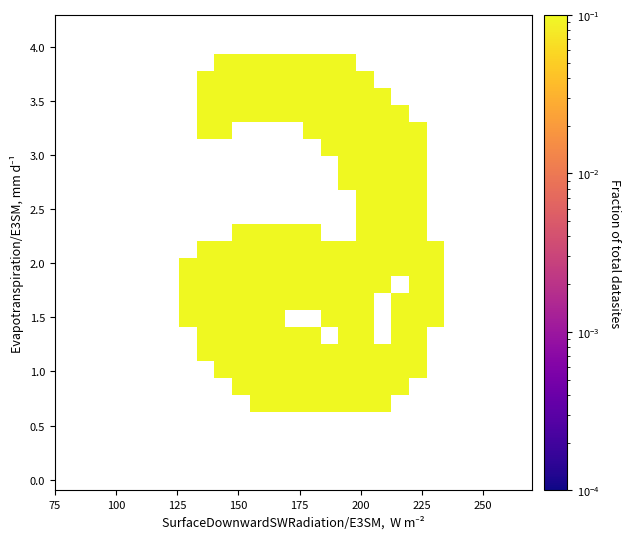

Count the number of data series in this chart.

27